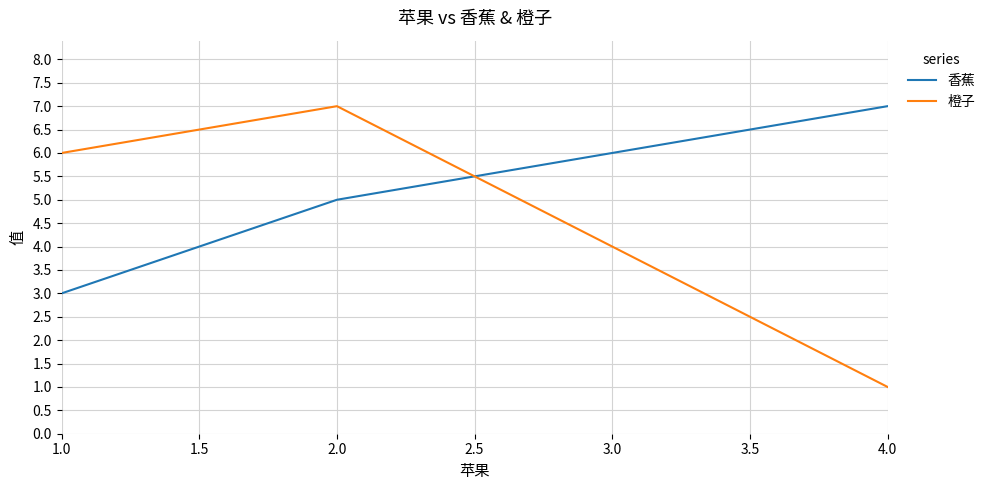

Which series changed the most between 1.0 and 4.0?

橙子